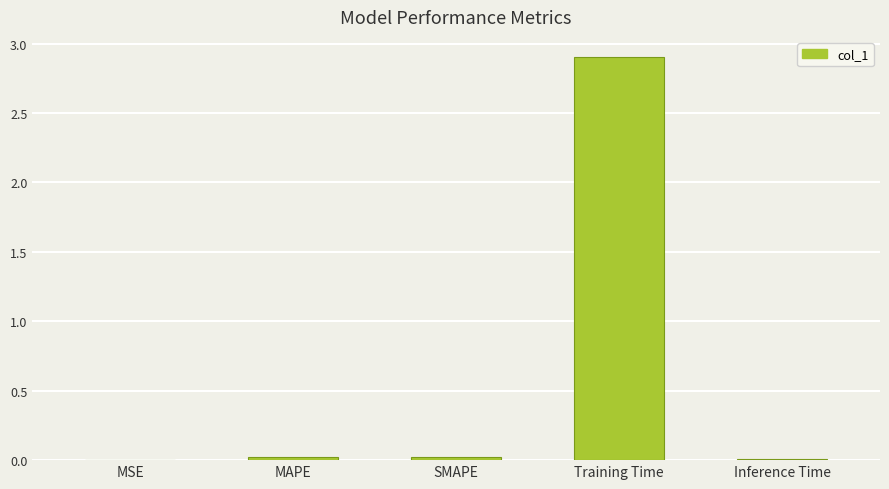

How many data points does each series have?

5